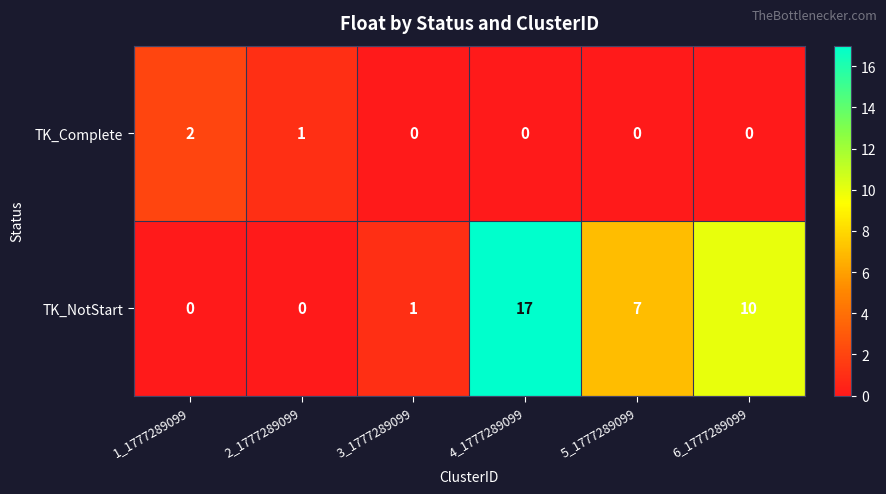

Which series has the largest range (max minus min)?

TK_NotStart